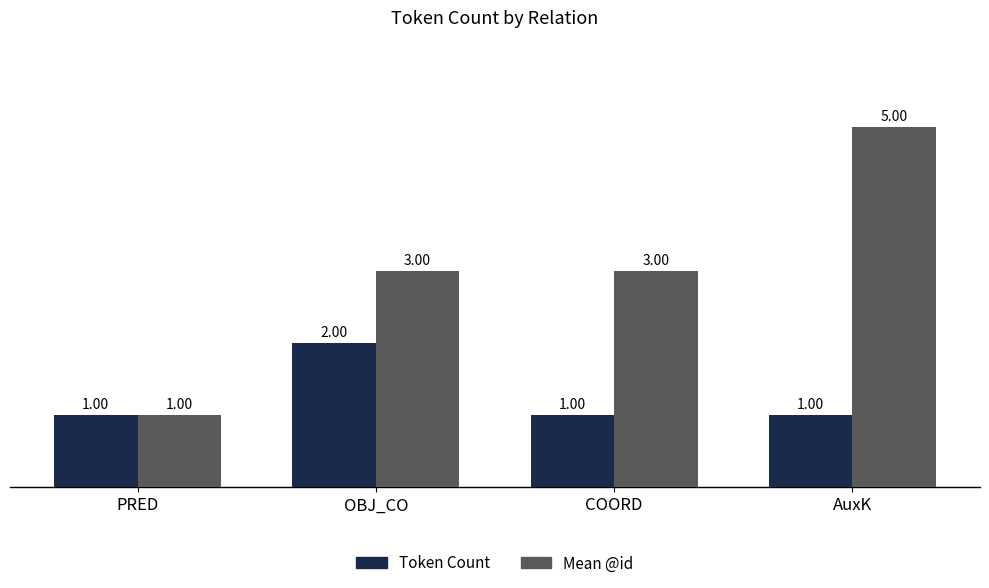

Reading left to right, what are all the values shown in this chart?

Token Count: PRED=1	OBJ_CO=2	COORD=1	AuxK=1
Mean @id: PRED=1	OBJ_CO=3	COORD=3	AuxK=5